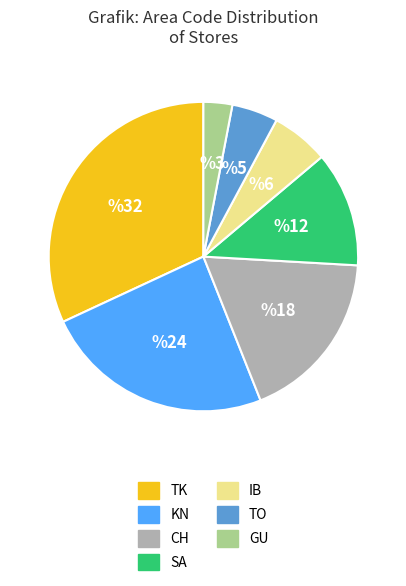

Which category has the smallest portion of the pie?

GU